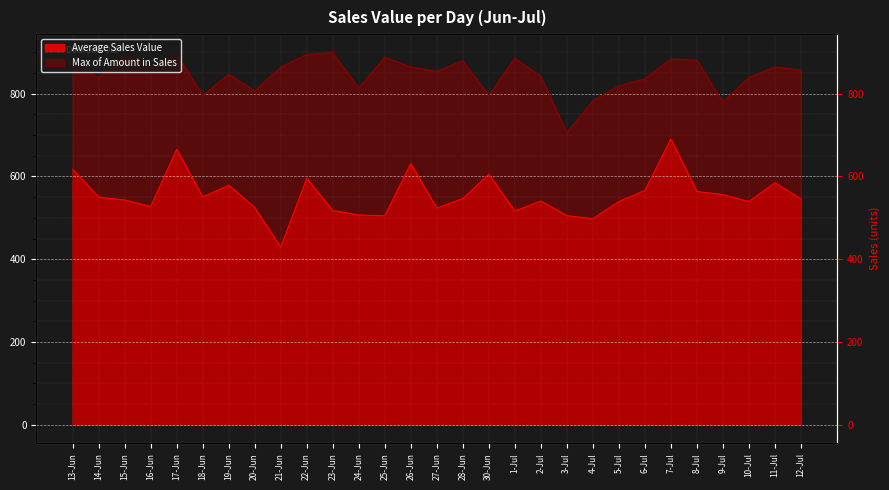

Does the chart display data point markers on the line(s)?

No